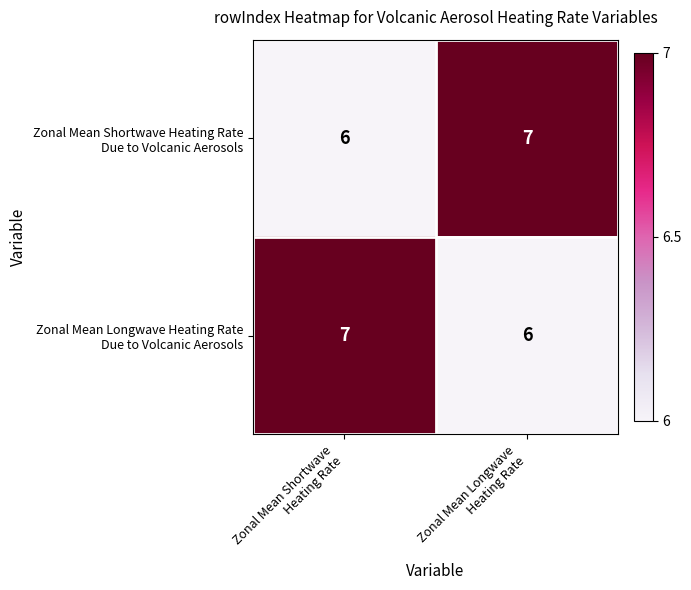

What is the minimum value shown in the chart?

6